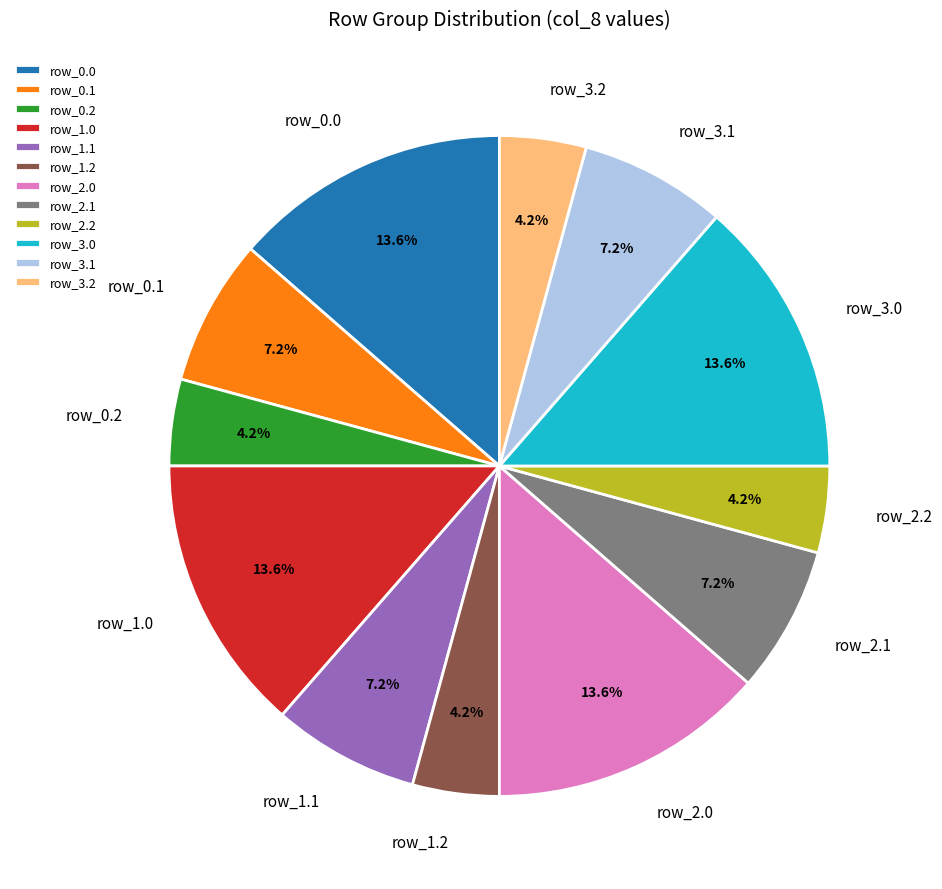

Combined, do row_0.2 and row_1.0 account for over 50%?

No